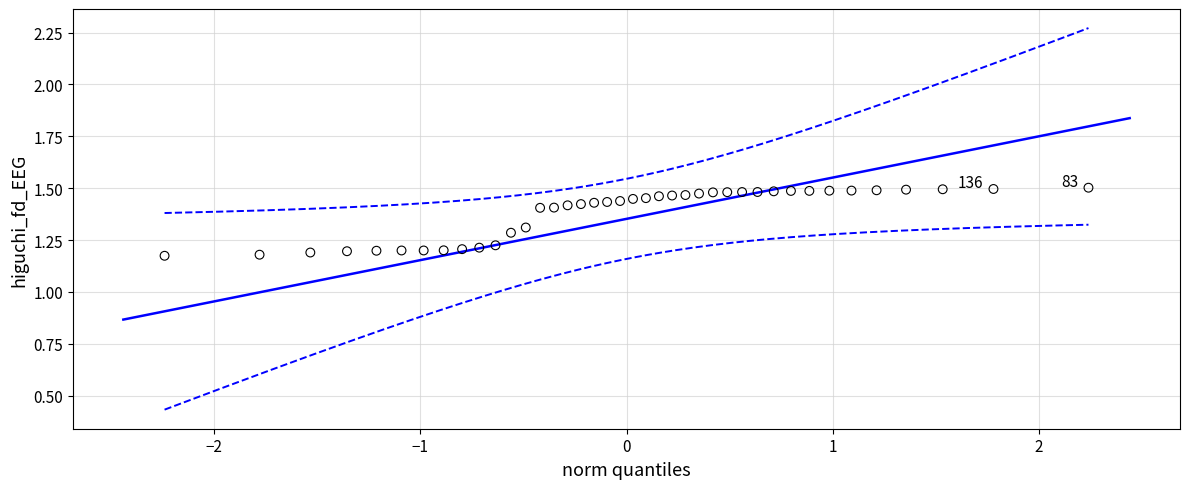

What is the range of X values (max minus min)?

4.5